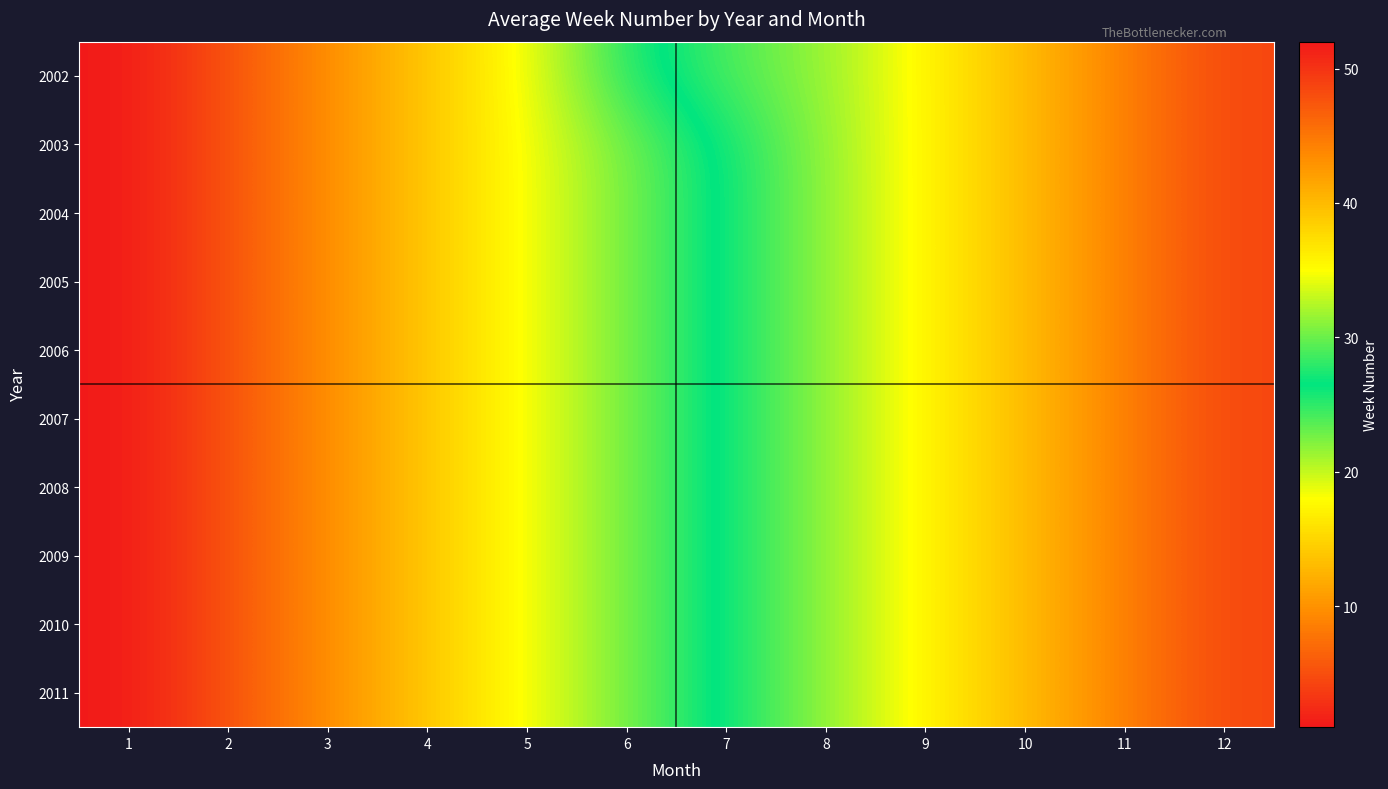

Between 2 and 3, which is larger?

3